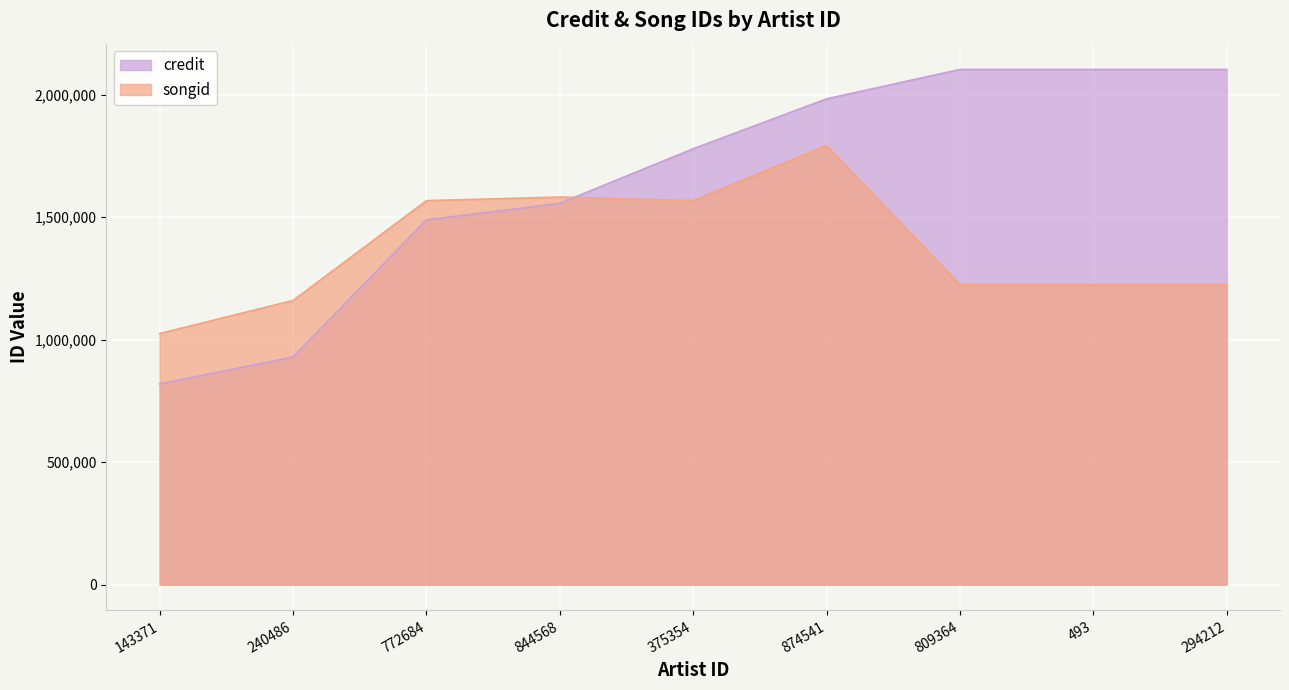

Where do songid and credit first cross each other?

844568 and 375354